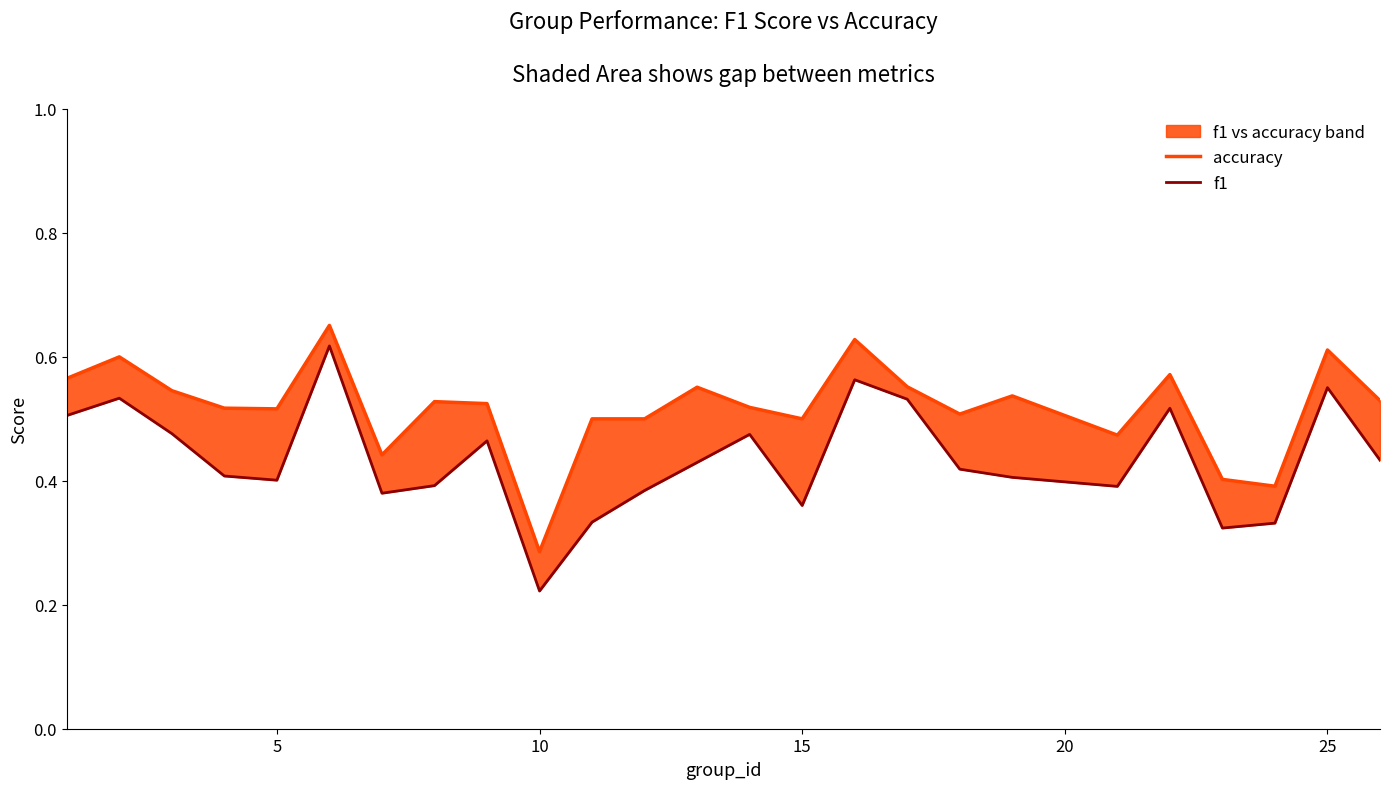

In f1, how many points are higher than both neighbors (excluding endpoints)?

7